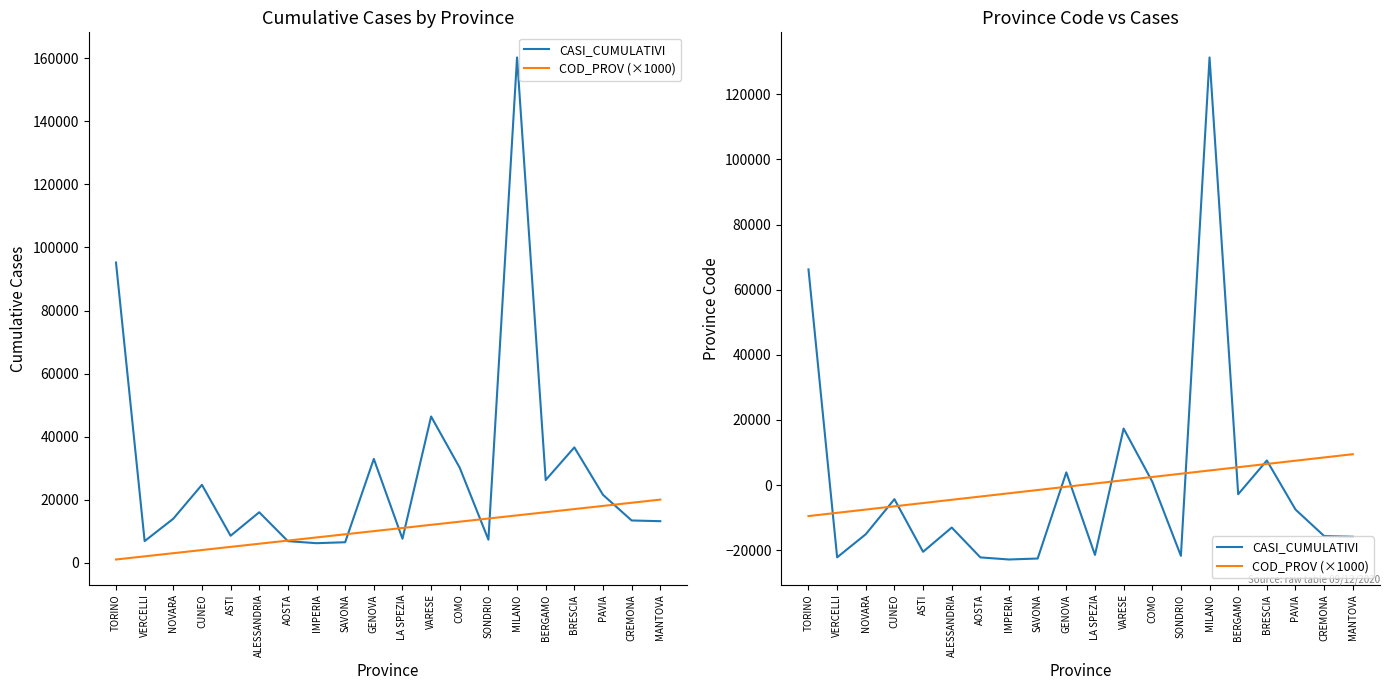

What is the smallest value displayed?

-22828.8